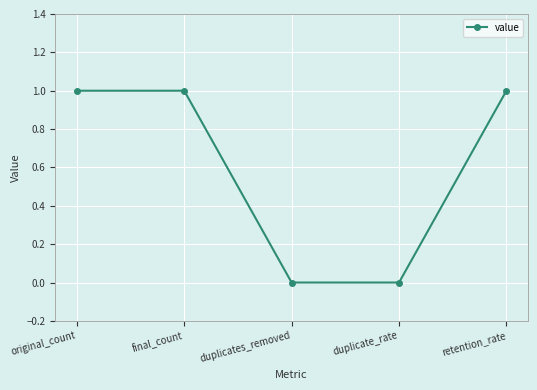

The chart shows a value of -1 at duplicate_rate. True or false?

False